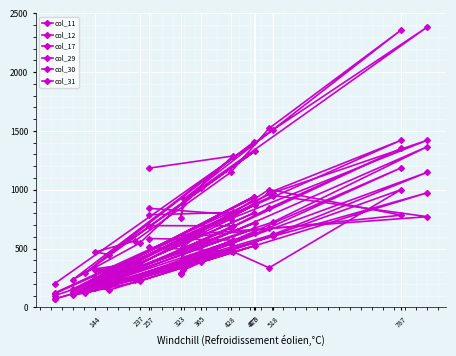

True or false: col_31 and col_12 cross at least once.

False